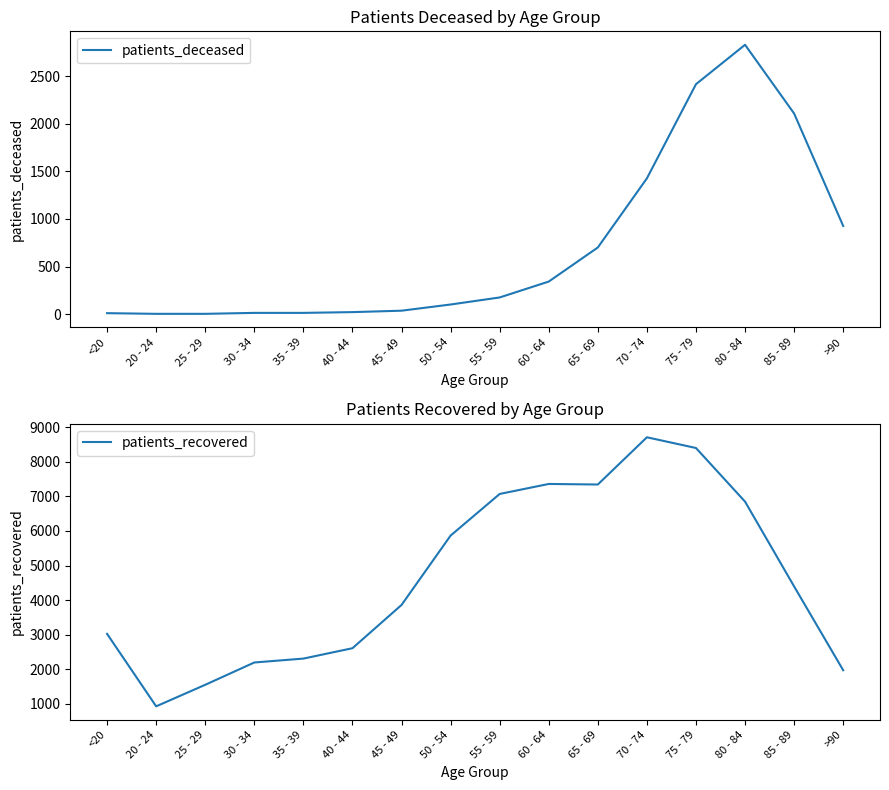

Which series has the largest range (max minus min)?

patients_recovered